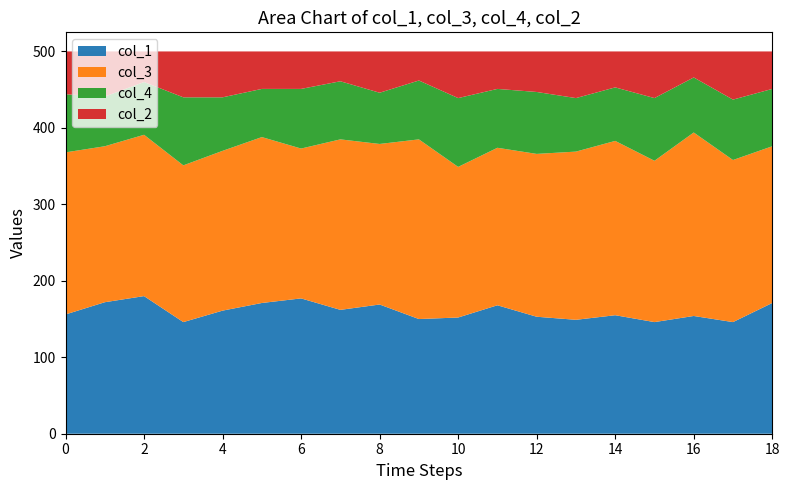

Reading left to right, list all the values displayed in this chart.

col_1: 156	172	180	146	161	171	177	162	169	150	152	168	153	149	155	146	154	146	171
col_3: 212	204	211	205	209	217	196	223	210	235	197	206	213	220	228	211	240	212	205
col_4: 76	65	69	89	70	63	78	76	67	77	90	77	81	70	70	82	72	79	75
col_2: 56	59	40	60	60	49	49	39	54	38	61	49	53	61	47	61	34	63	49